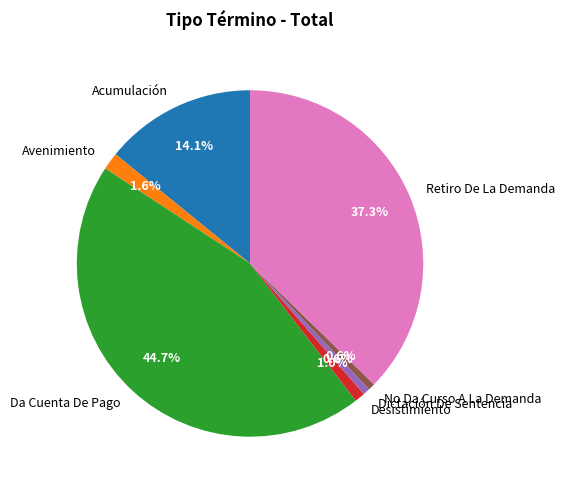

Does Avenimiento represent more than half of the total?

No